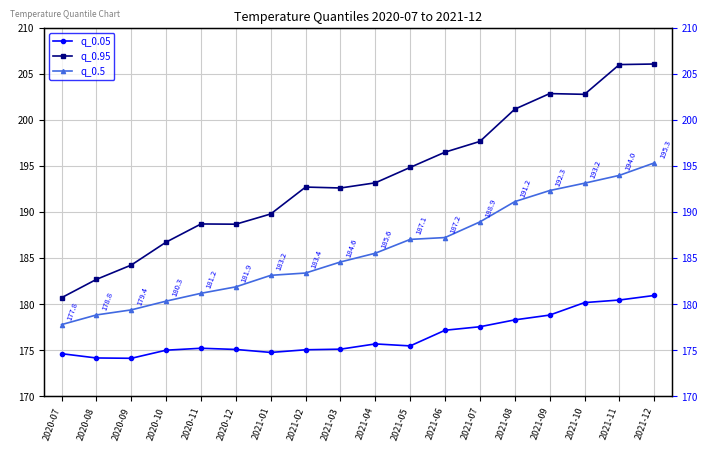

What value does the q_0.05 series have at 2021-12?

181.0